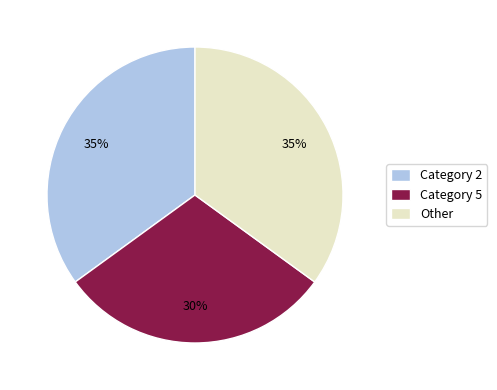

Which slice is the smallest?

Category 5